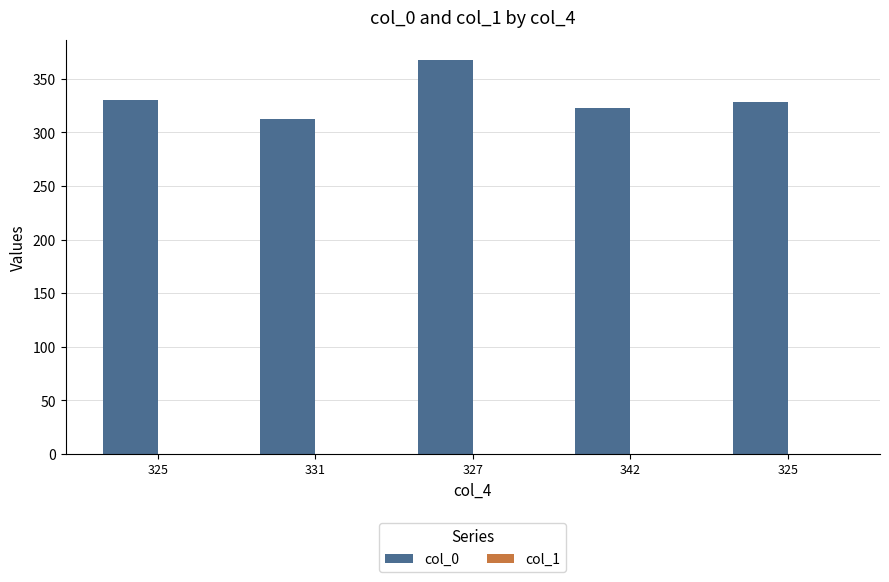

What is the highest value of the col_0 series?

368.0